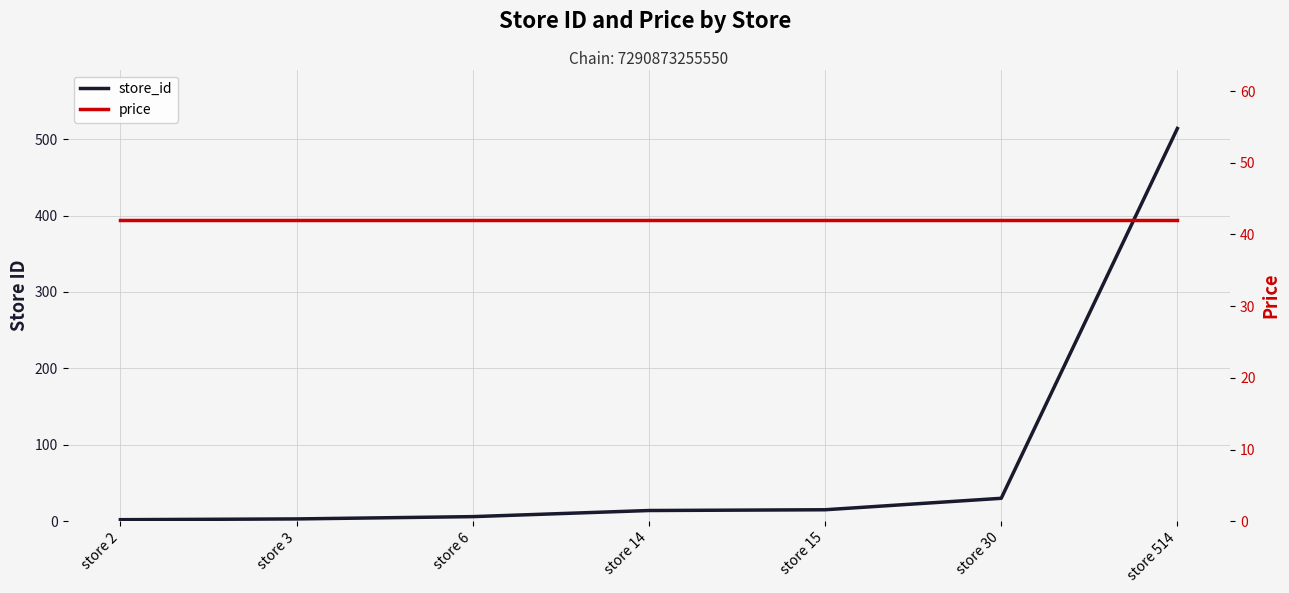

Read the store_id value at store 6.

6